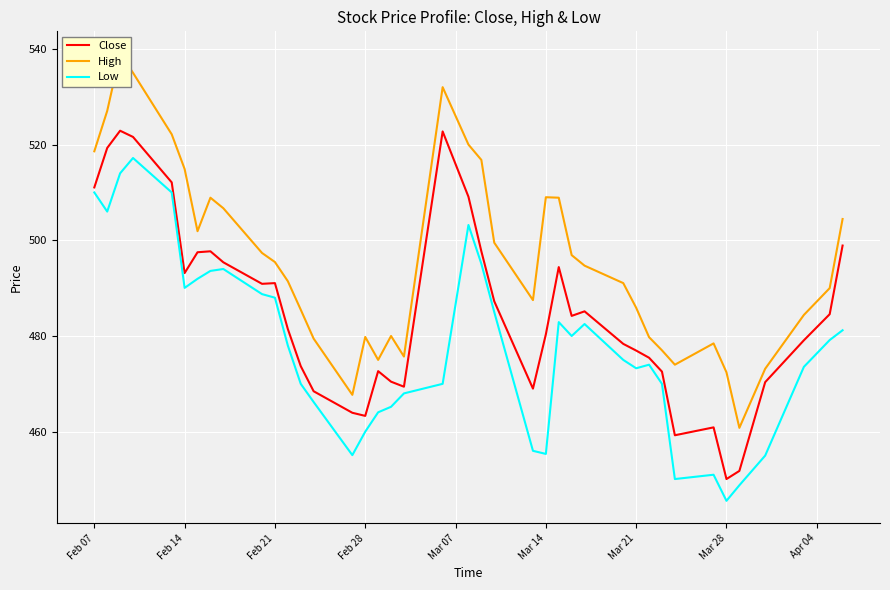

What are all the series names shown in the legend?

Close, High, Low